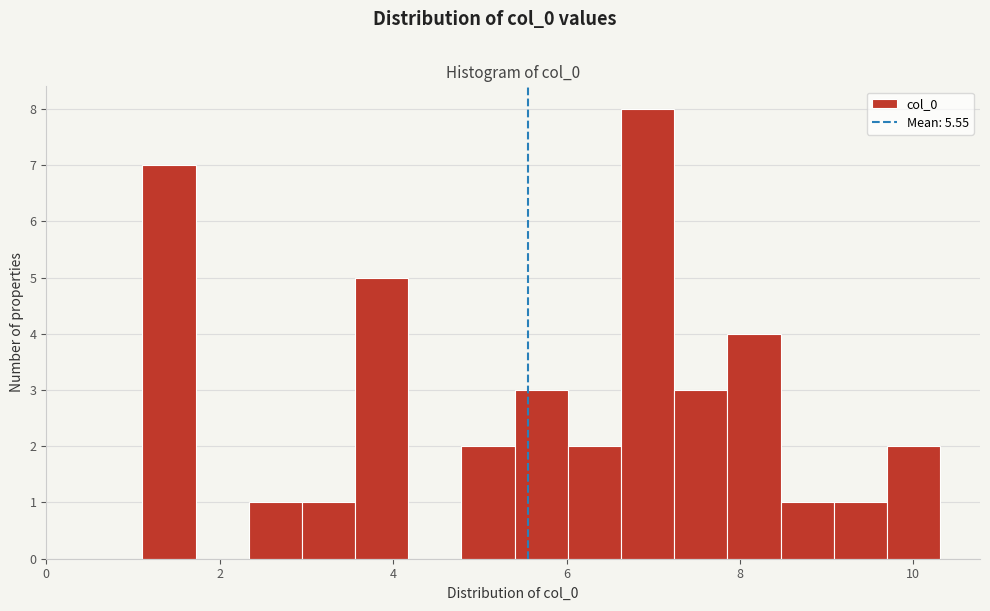

Around what value on the x-axis is the tallest bar? Give the approximate position of its centre, as read against the axis.

7.0